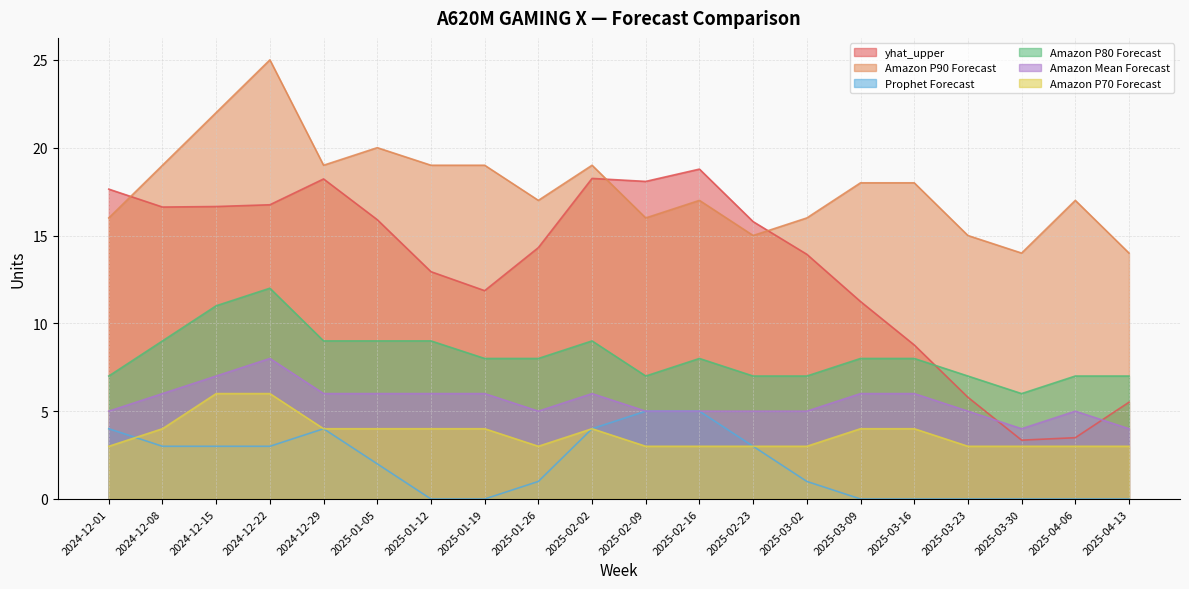

What are all the series names shown in the legend?

yhat_upper, Amazon P90 Forecast, Prophet Forecast, Amazon P80 Forecast, Amazon Mean Forecast, Amazon P70 Forecast